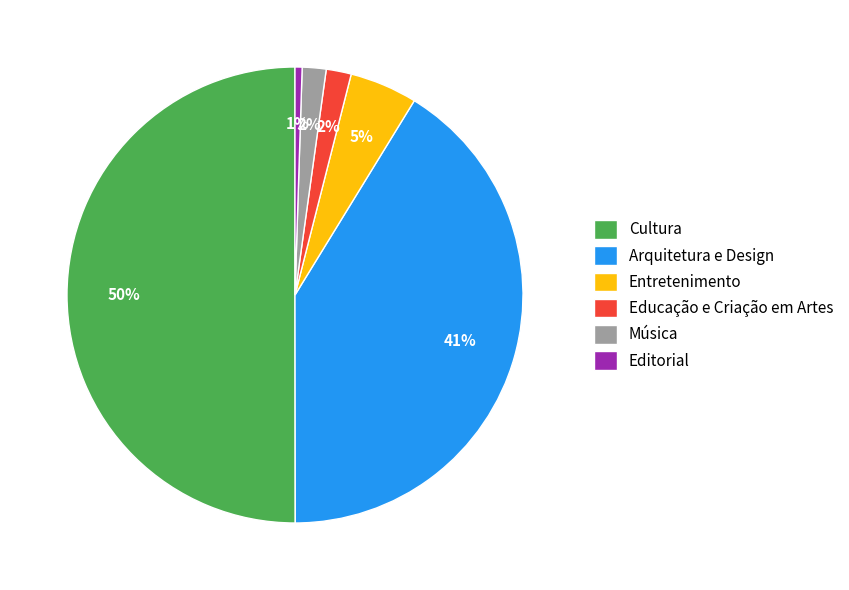

How many slices are in this pie chart?

6